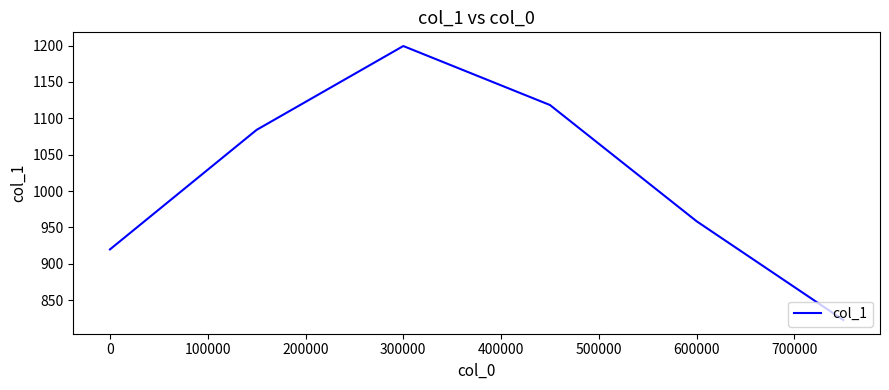

What is the average value?

1017.0